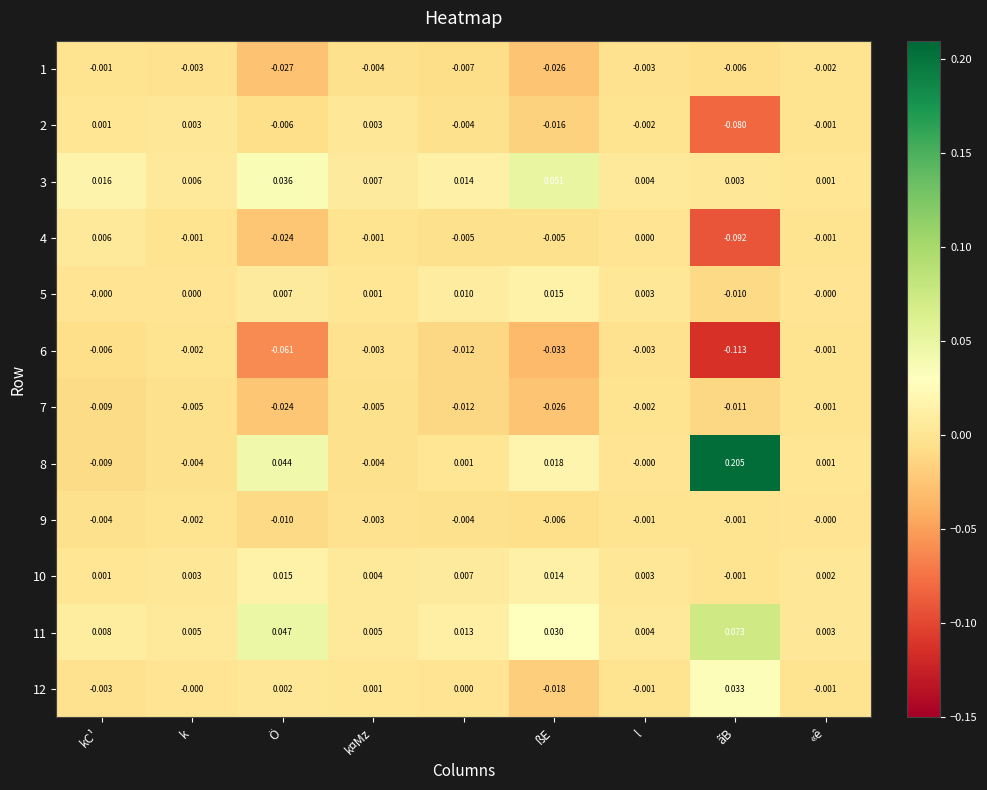

How many positive values does the 10 series have?

8